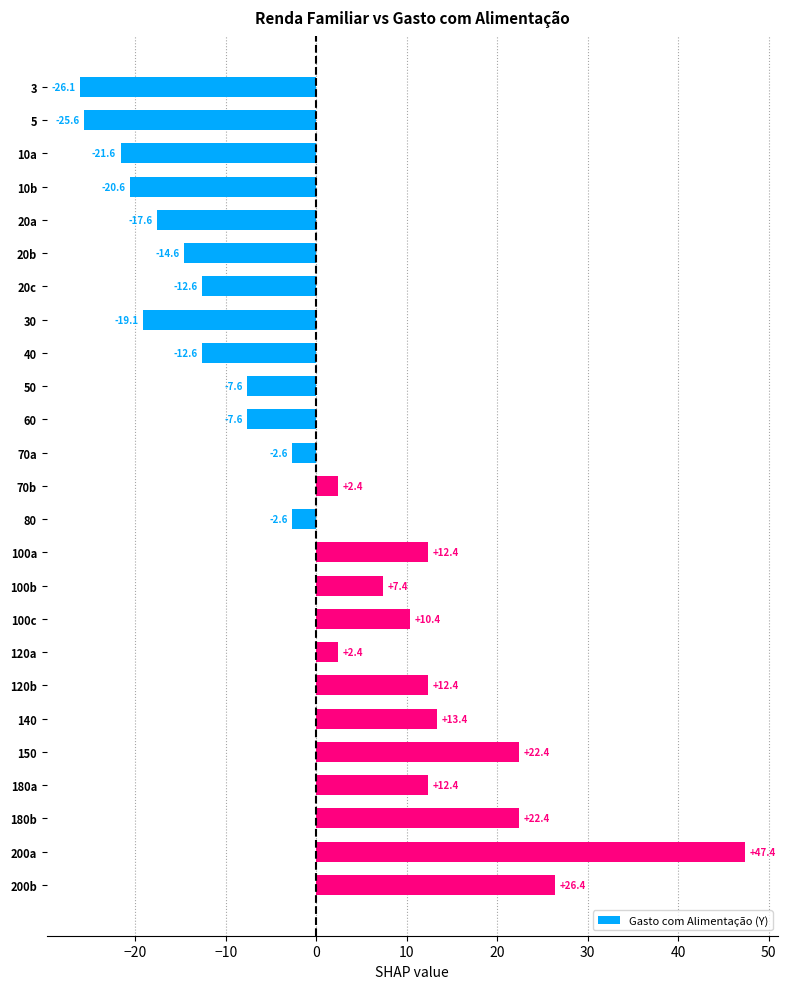

What is the approximate value at 20a?

-17.6